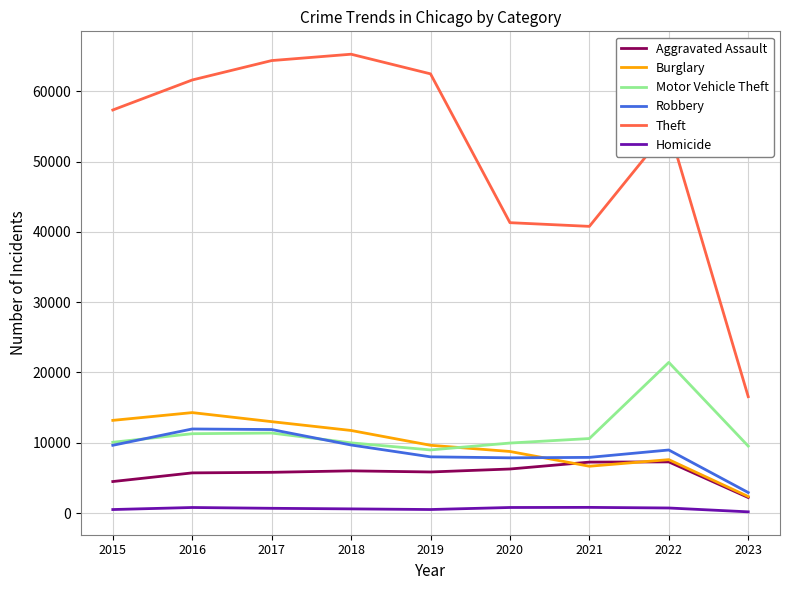

Which series has the largest total across all categories?

Theft